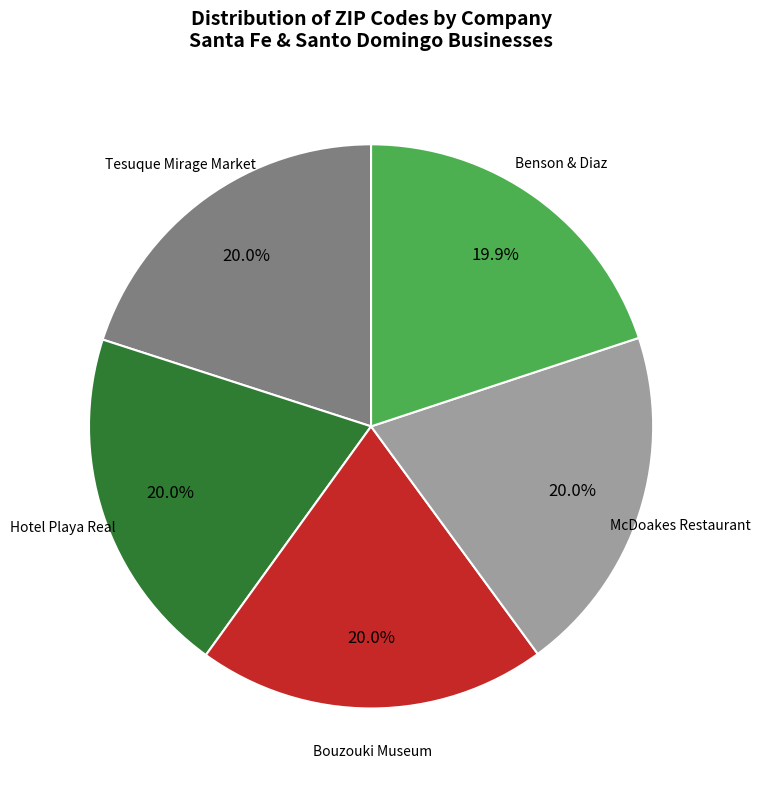

Is there any slice that represents more than half of the pie?

No